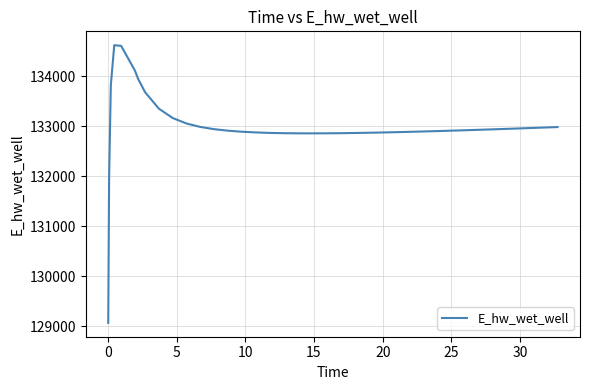

What is the difference between the maximum and minimum values?

5551.6